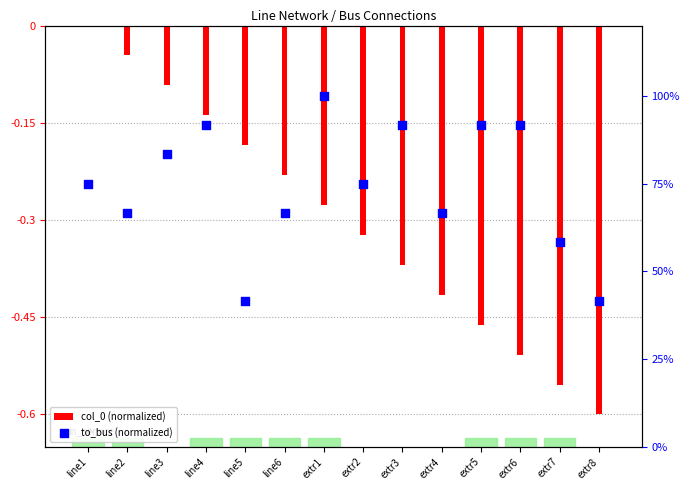

What are all the series names shown in the legend?

col_0 (normalized), to_bus (normalized)